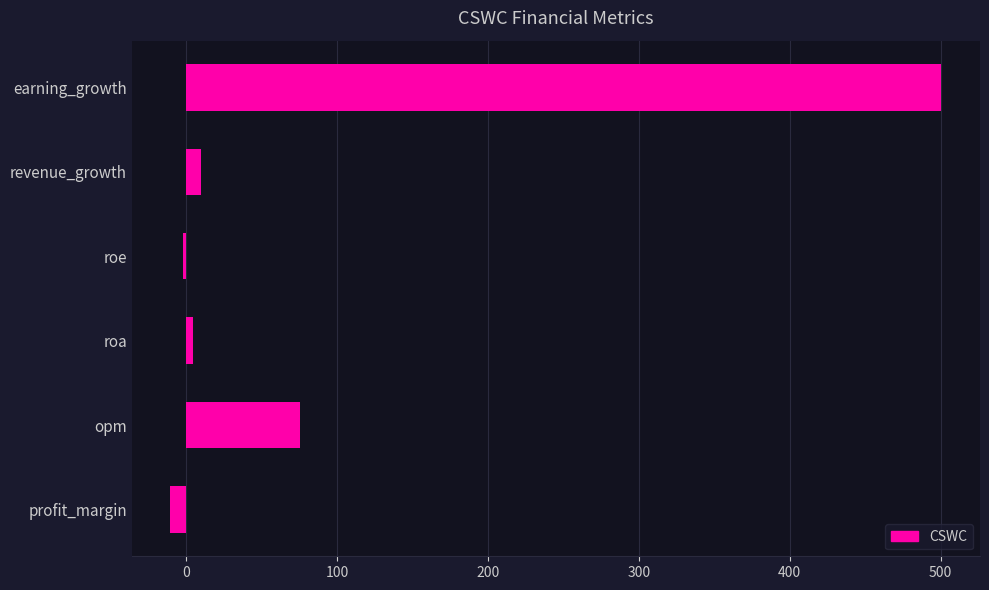

At which category does the chart reach its minimum across all series?

profit_margin